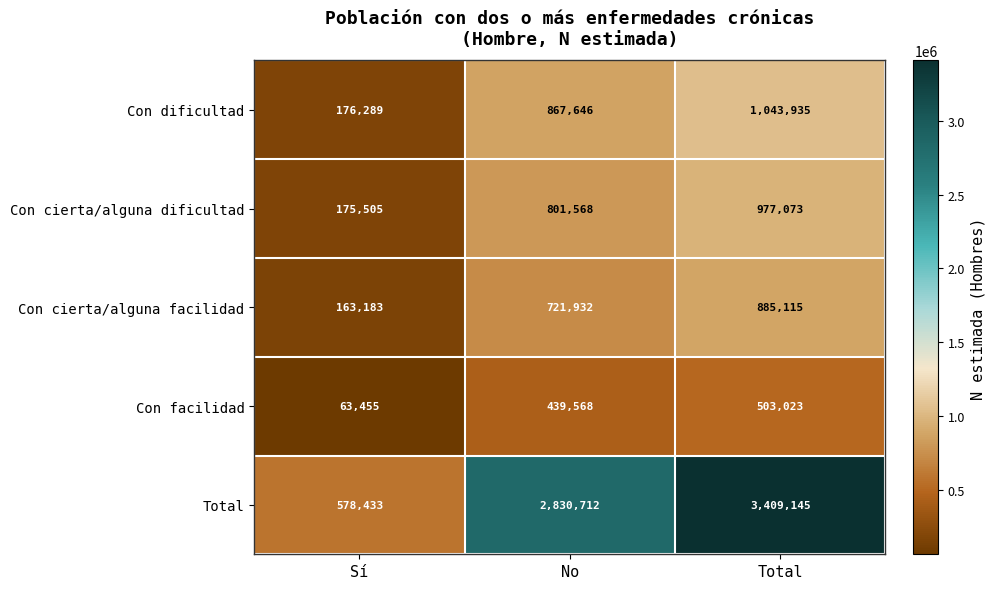

How many Con facilidad values are between 63455 and 503023?

3